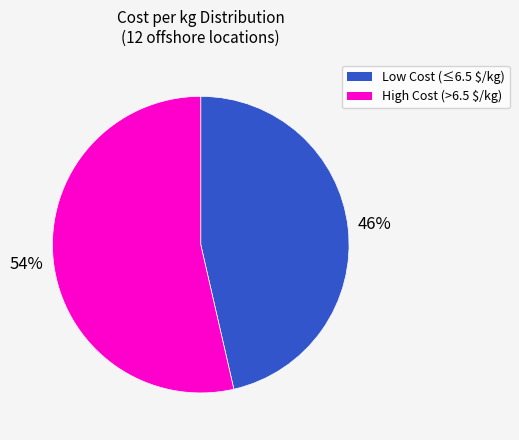

Is there a majority slice in this chart?

Yes